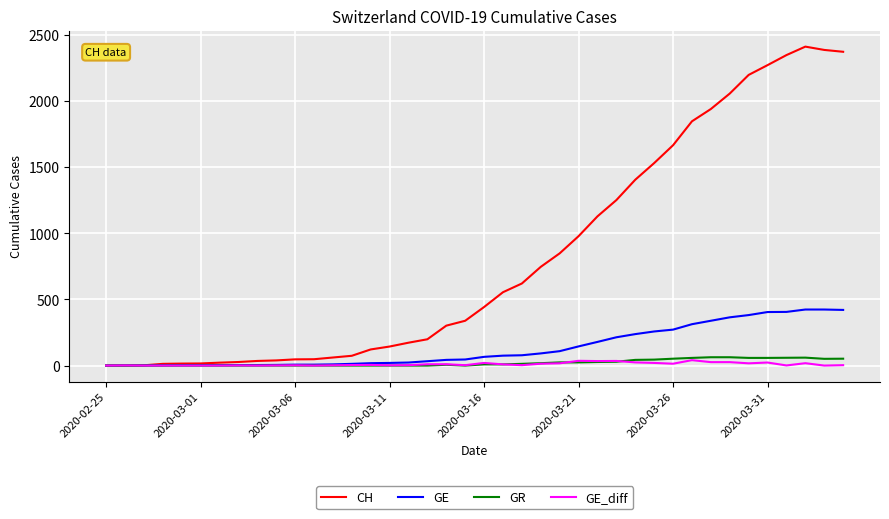

Which series has the widest spread of values?

CH